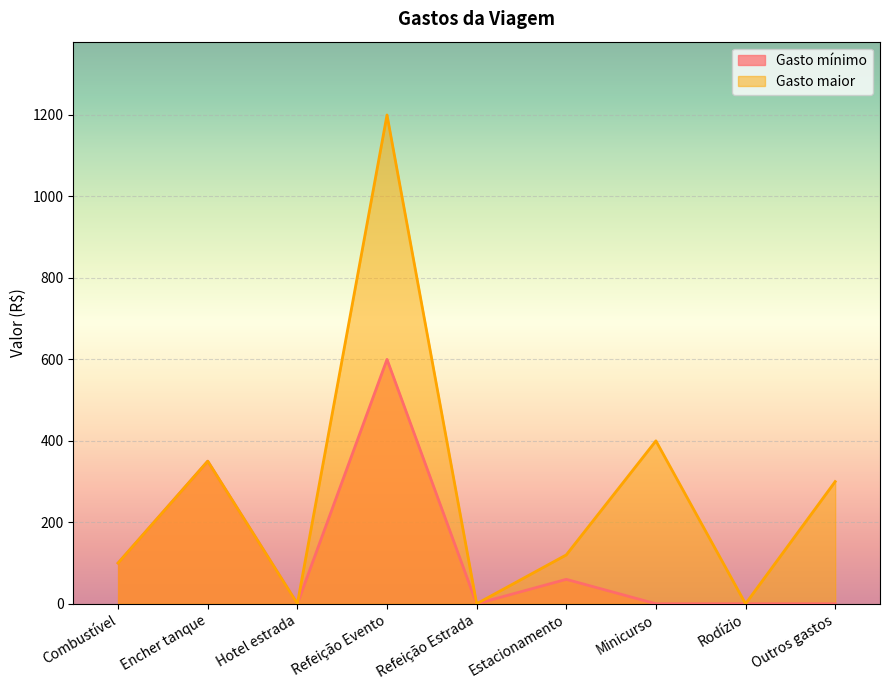

Is it true that Gasto mínimo equals 600 at Refeição Evento?

True